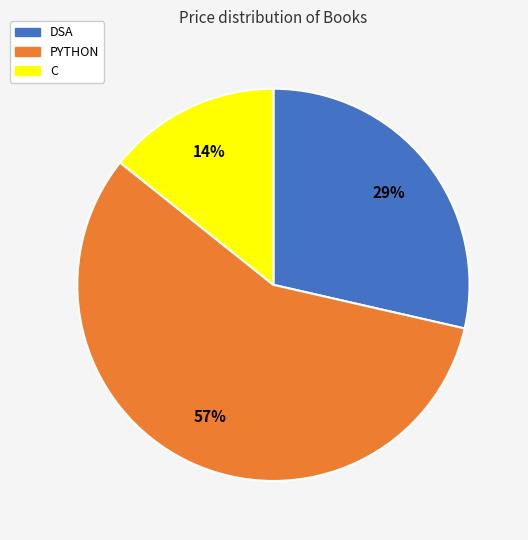

How many slices are in this pie chart?

3